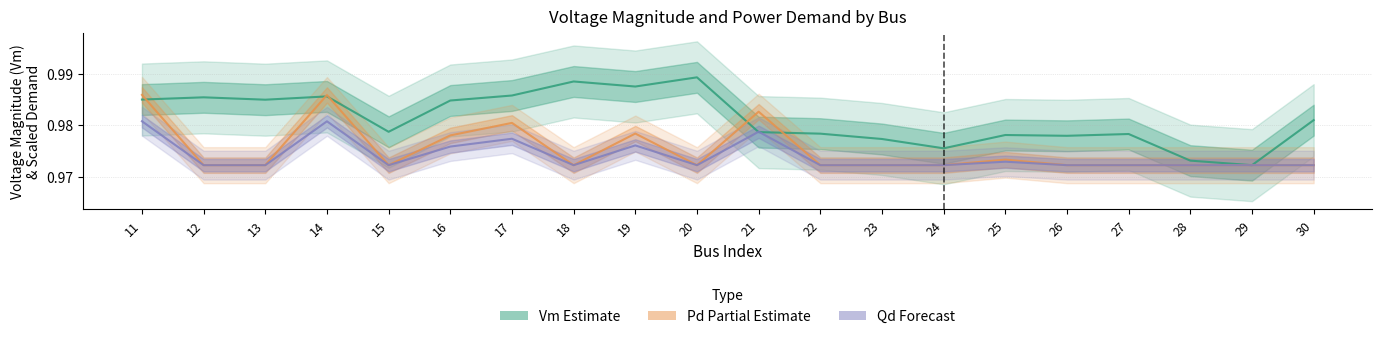

What is the sum of the Qd (Forecast) values at 19 and 26?

1.9